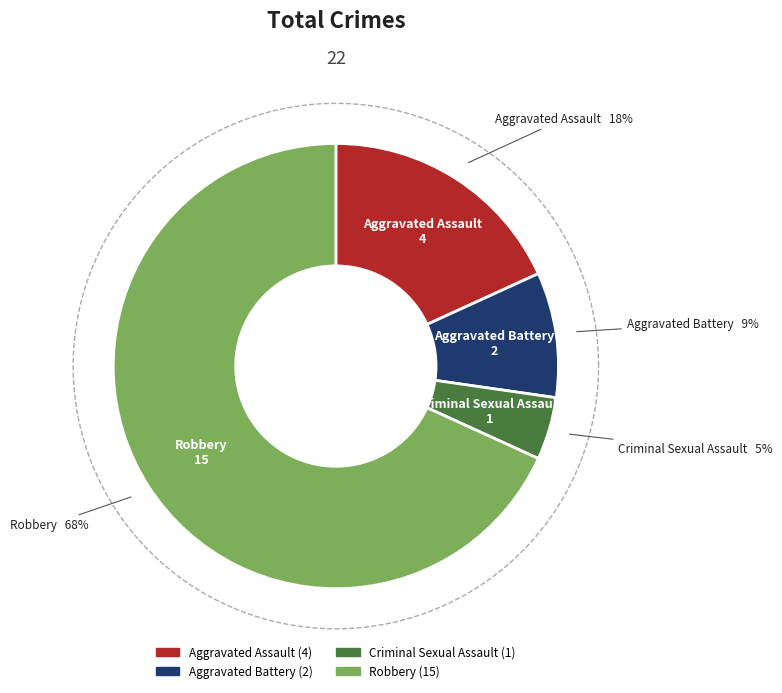

Count the number of slices in the pie.

4